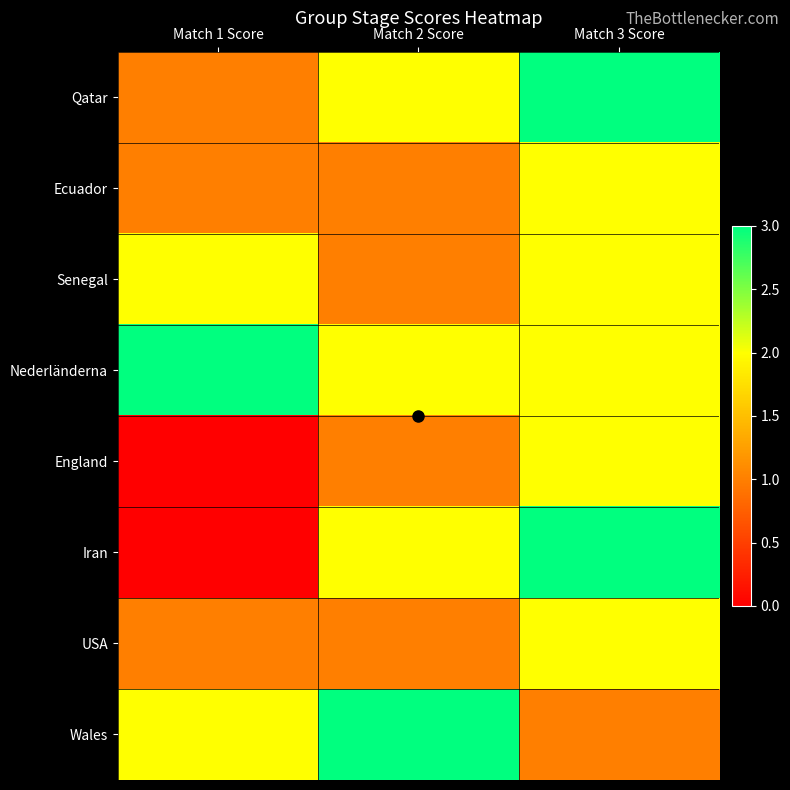

Reading left to right, extract all data points from this chart.

Qatar: Match 1 Score=1	Match 2 Score=2	Match 3 Score=3
Ecuador: Match 1 Score=1	Match 2 Score=1	Match 3 Score=2
Senegal: Match 1 Score=2	Match 2 Score=1	Match 3 Score=2
Nederländerna: Match 1 Score=3	Match 2 Score=2	Match 3 Score=2
England: Match 1 Score=0	Match 2 Score=1	Match 3 Score=2
Iran: Match 1 Score=0	Match 2 Score=2	Match 3 Score=3
USA: Match 1 Score=1	Match 2 Score=1	Match 3 Score=2
Wales: Match 1 Score=2	Match 2 Score=3	Match 3 Score=1